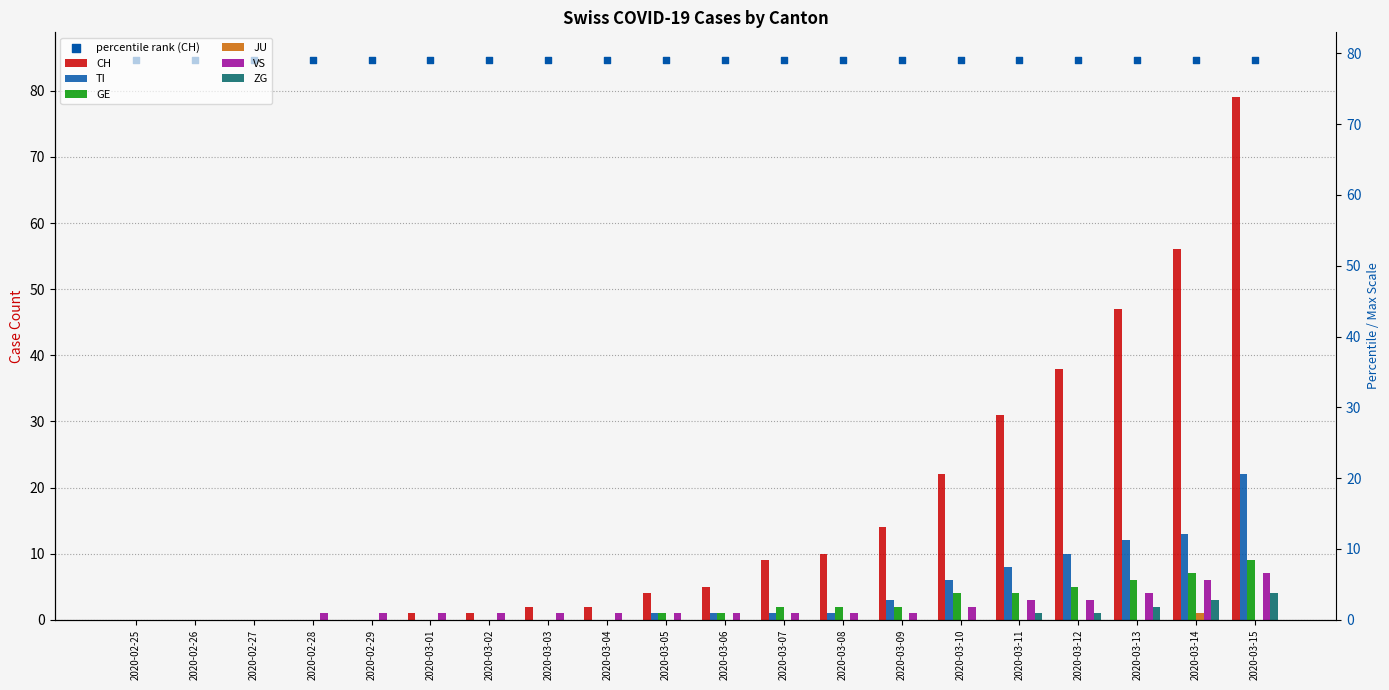

What is the total value across all series at 2020-03-06?

8